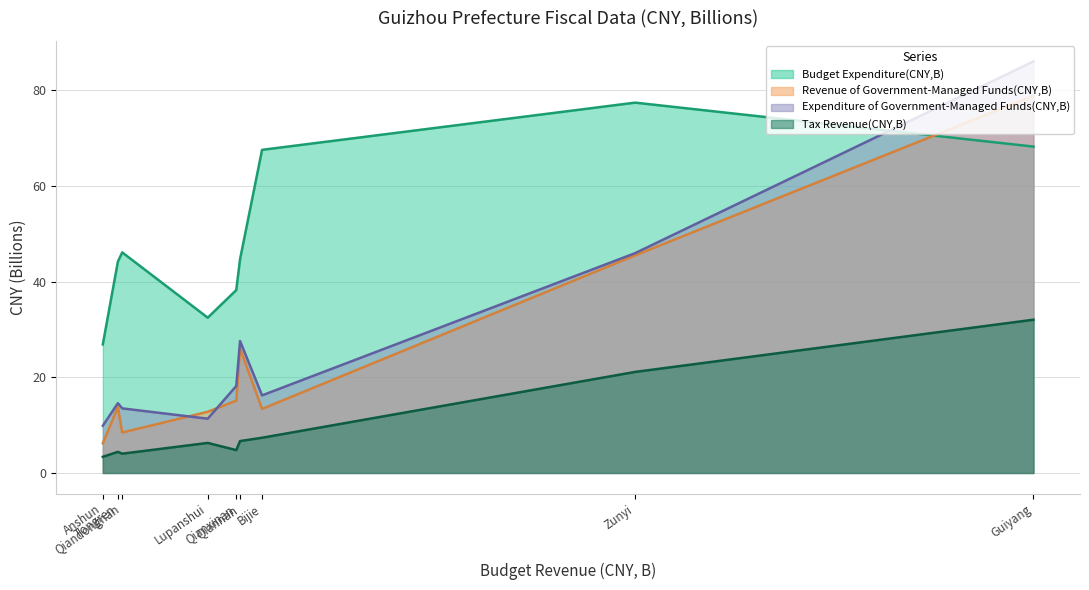

Rank the categories by Expenditure of Government-Managed Funds(CNY,B) value from highest to lowest.

Guiyang, Zunyi, Qiannan, Qianxinan, Bijie, Tongren, Qiandongnan, Lupanshui, Anshun